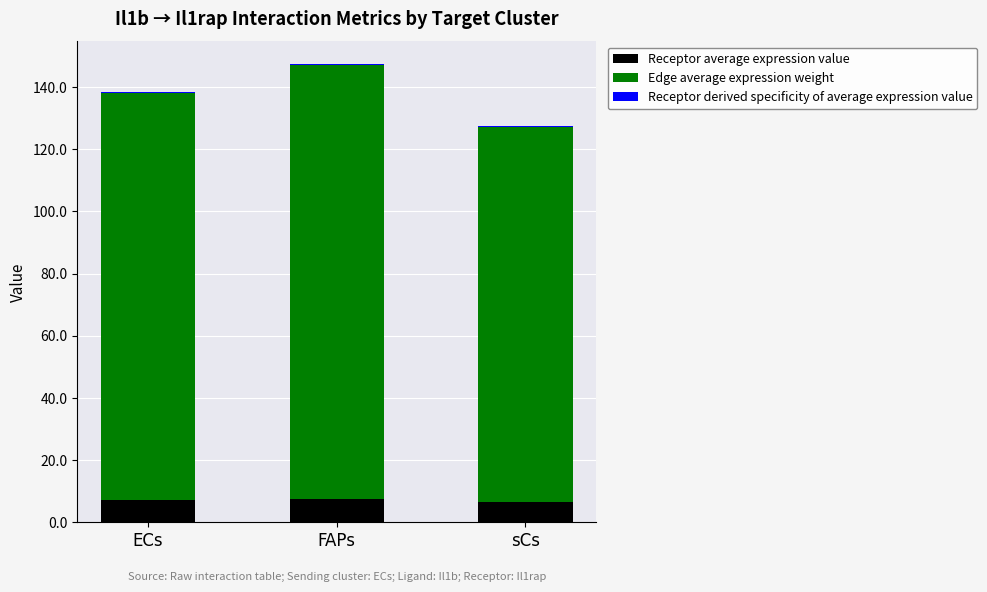

How many distinct data groups are displayed?

3